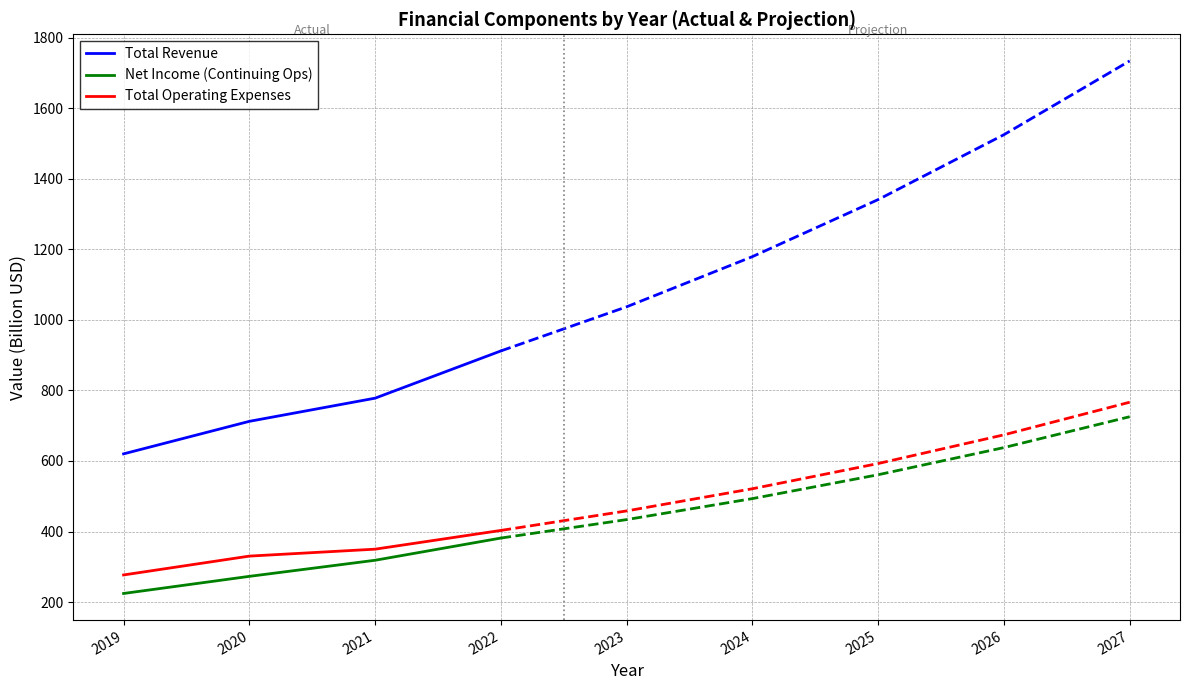

True or false: Total Revenue and Total Operating Expenses intersect in this chart.

False